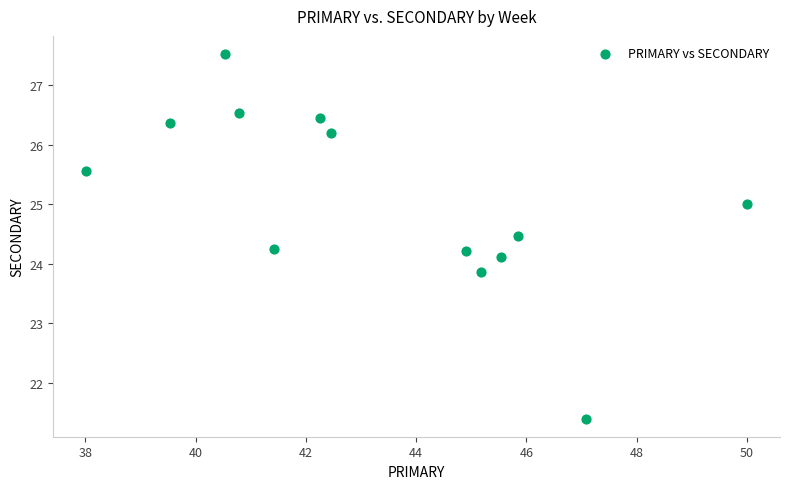

What is the range of Y values (max minus min)?

6.1